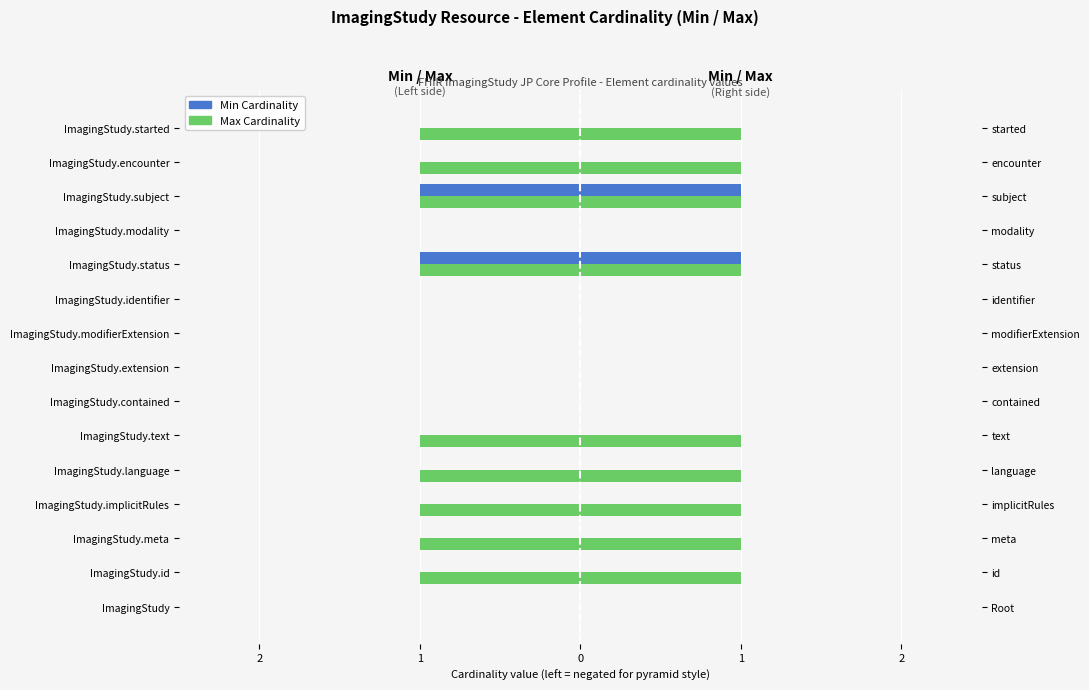

How many values in Min (Left) are below zero?

2